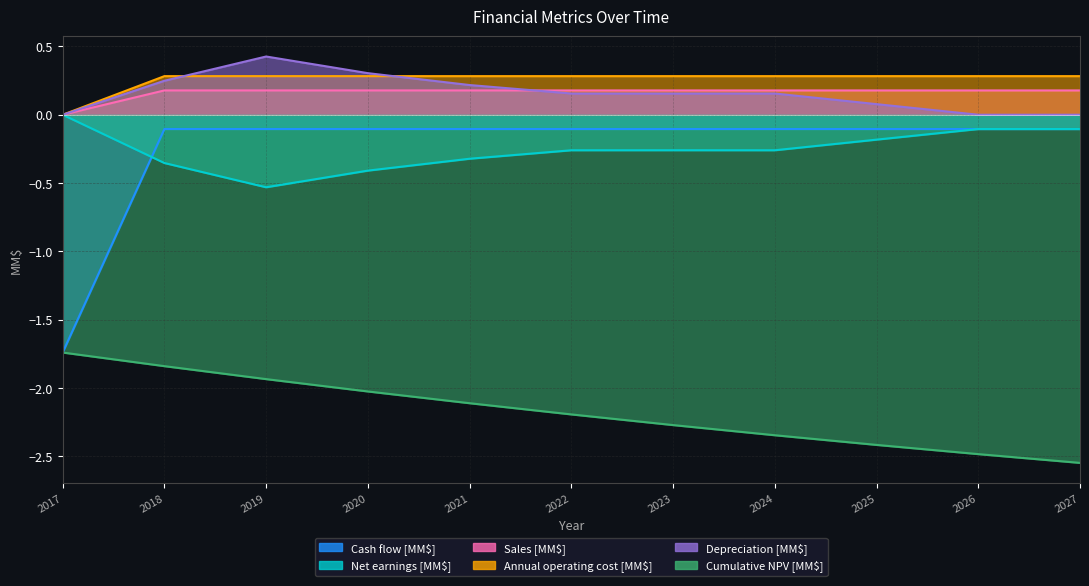

How many lines are shown in the chart?

6